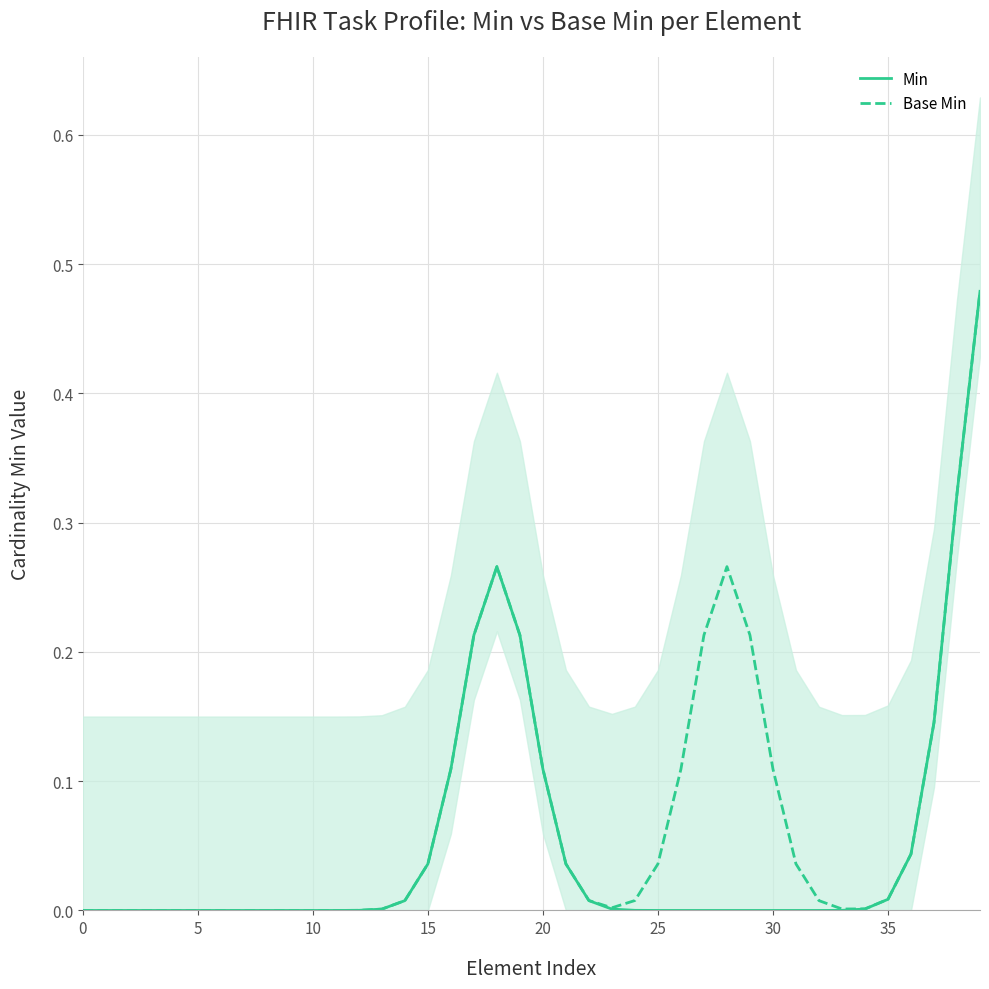

True or false: Base Min has a value of 0.0 at 5.

True